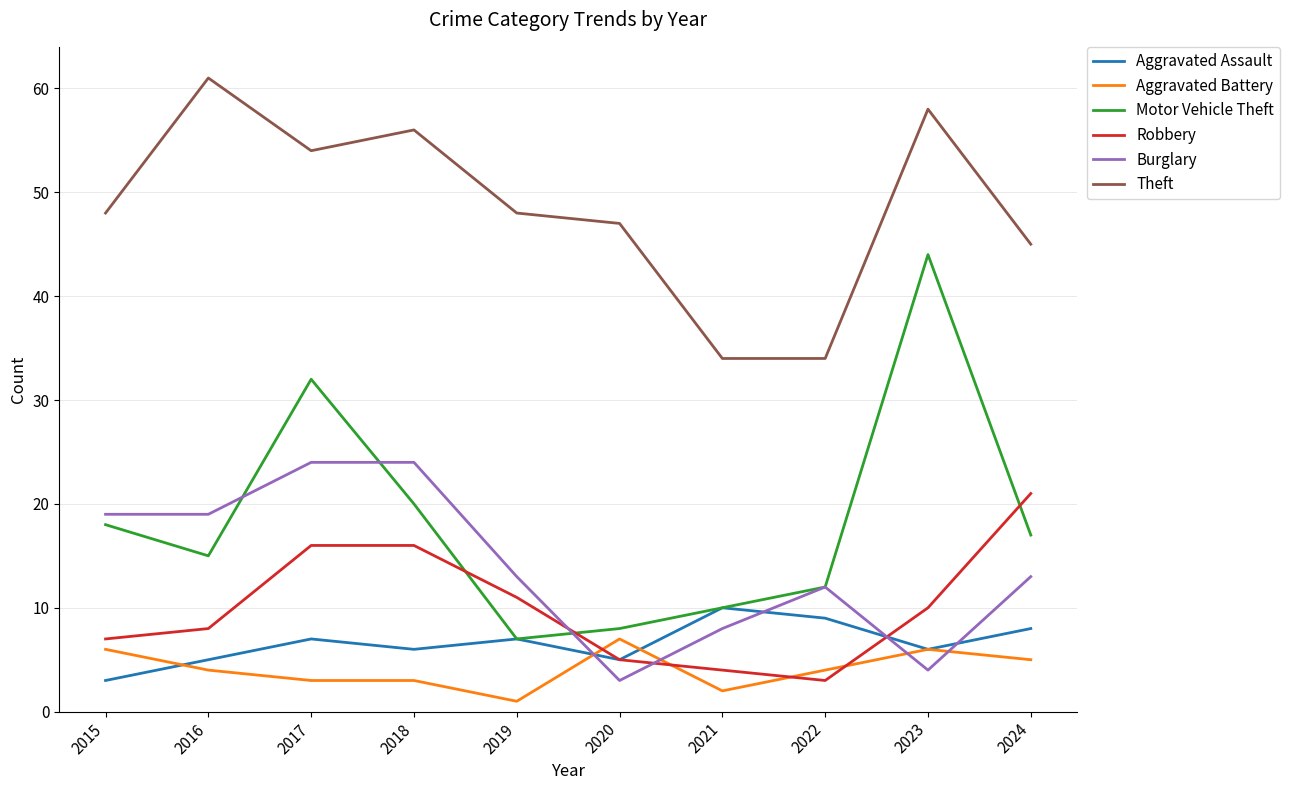

Does the chart have visible grid lines?

Yes